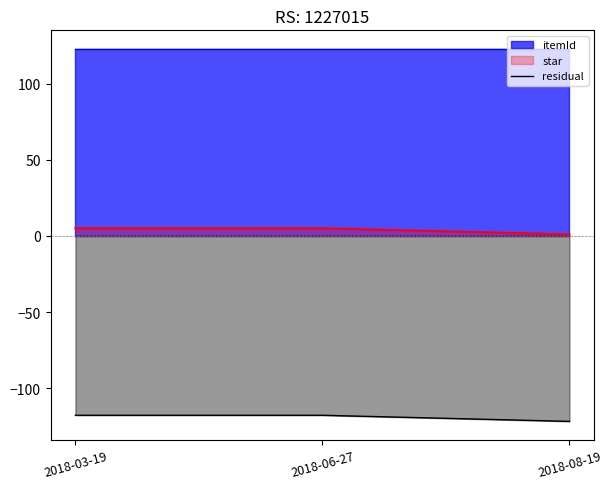

True or false: the data shows -71.6 at 2018-03-19.

False